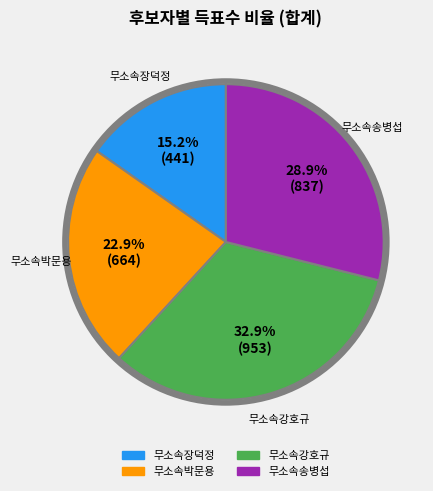

To the nearest percent, what portion does 무소속장덕정 represent?

15%